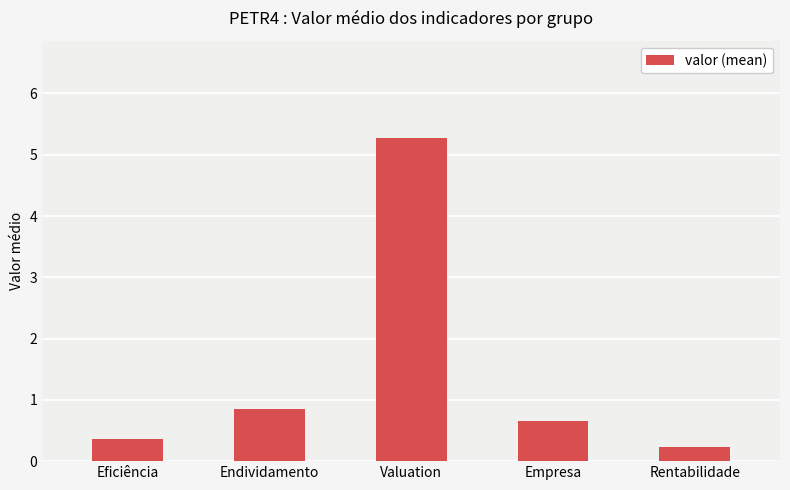

Between Endividamento and Empresa, which is larger?

Endividamento